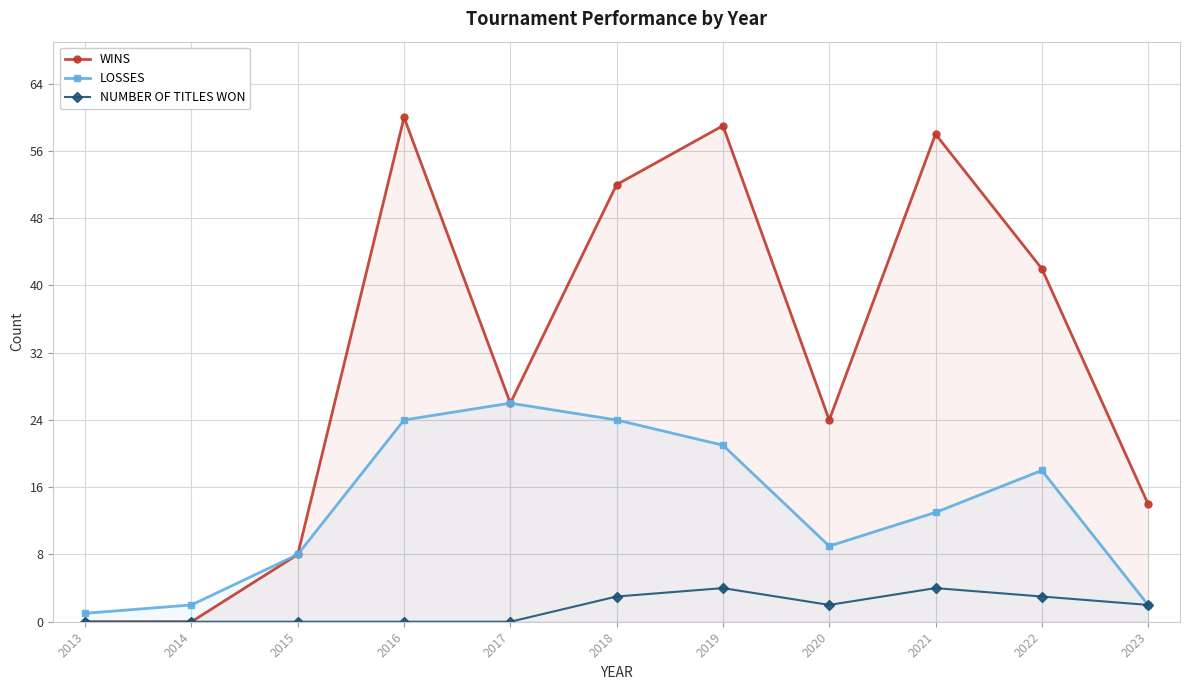

List the series in order of their overall mean, lowest first.

NUMBER OF TITLES WON, LOSSES, WINS